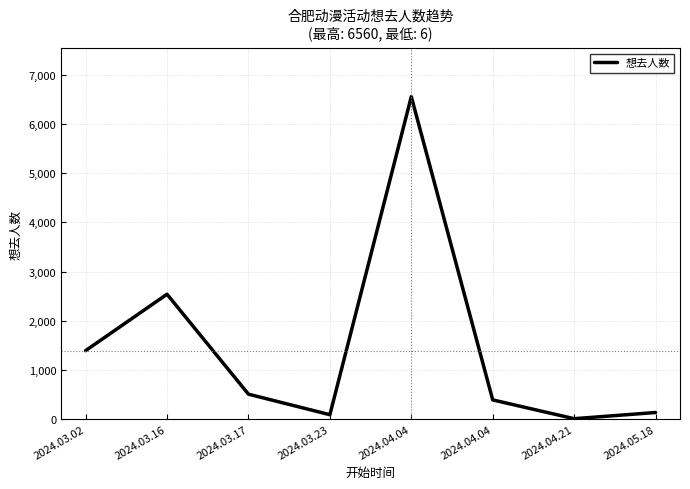

How many categories are shown in the chart?

8